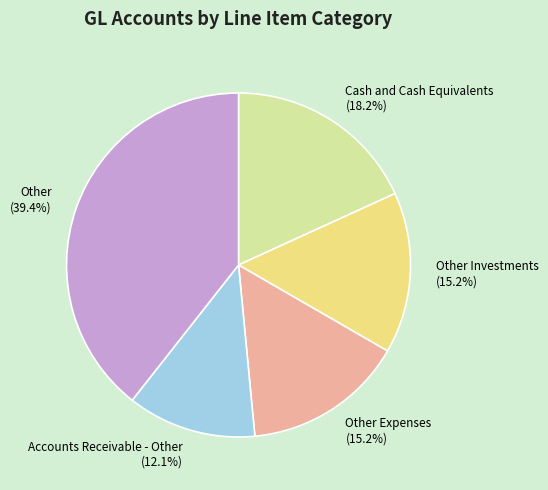

Which has a higher value, Other Expenses or Accounts Receivable - Other?

Other Expenses